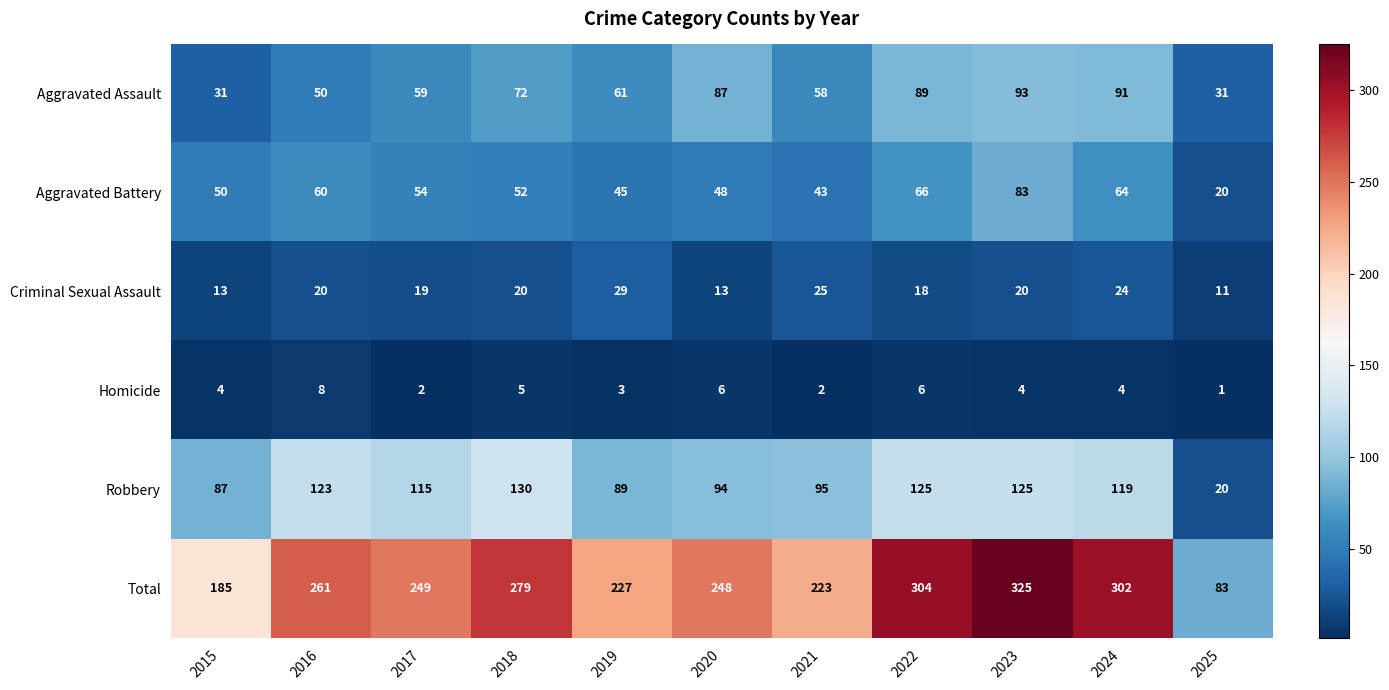

What is the minimum value for Aggravated Assault?

31